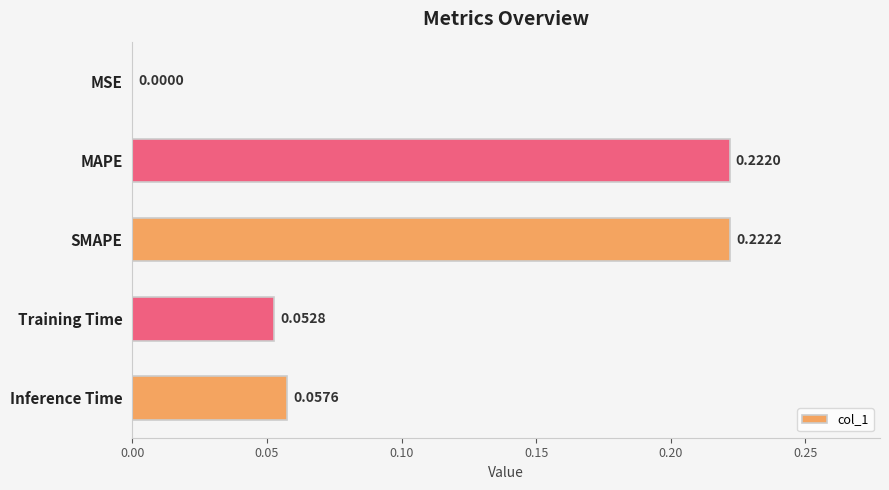

What is the sum of all values?

0.6